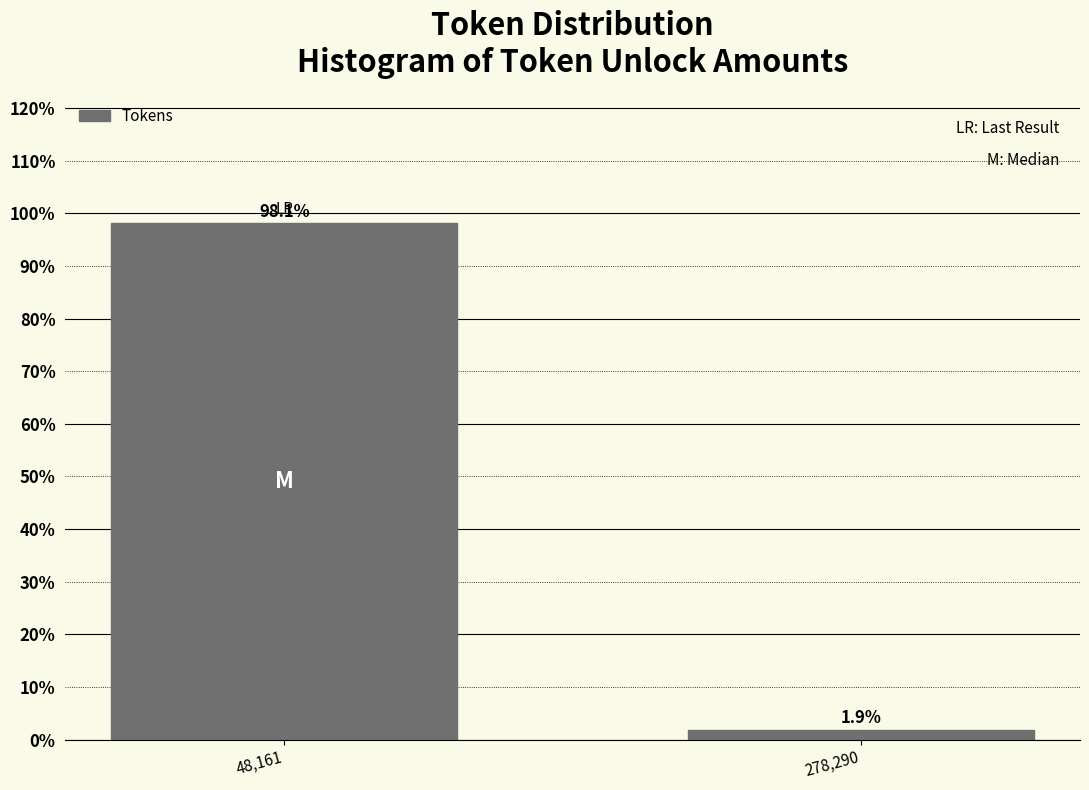

Reading left to right, extract all data points from this chart.

48,161=98.1	278,290=1.9